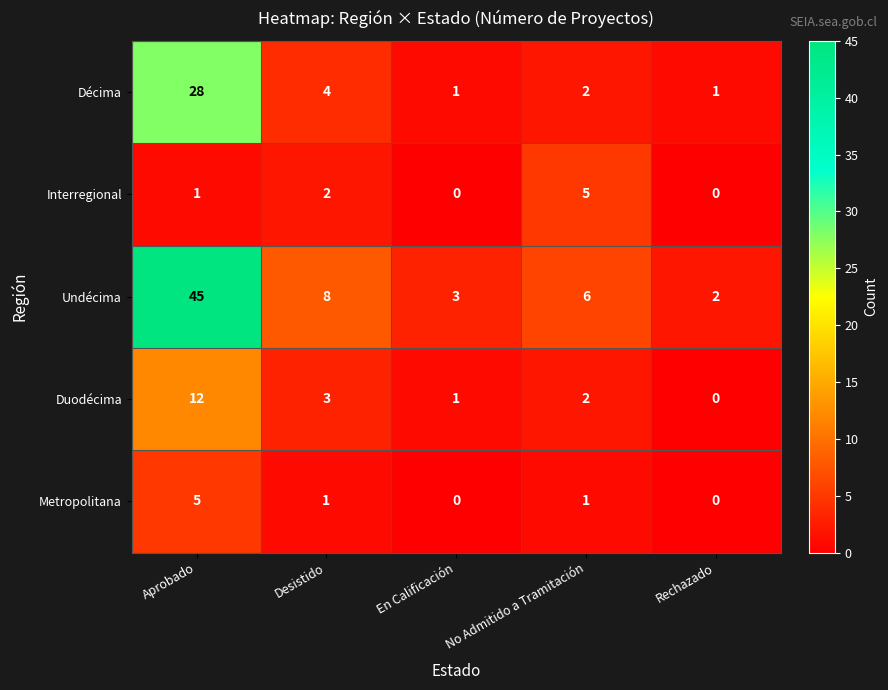

What is the maximum value for Undécima?

45